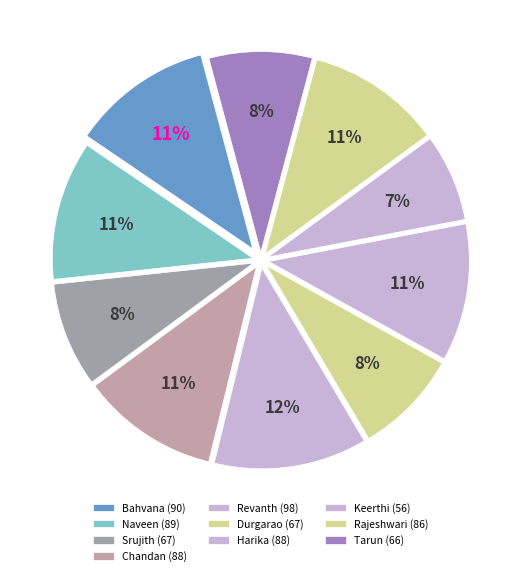

How many slices are in this pie chart?

10